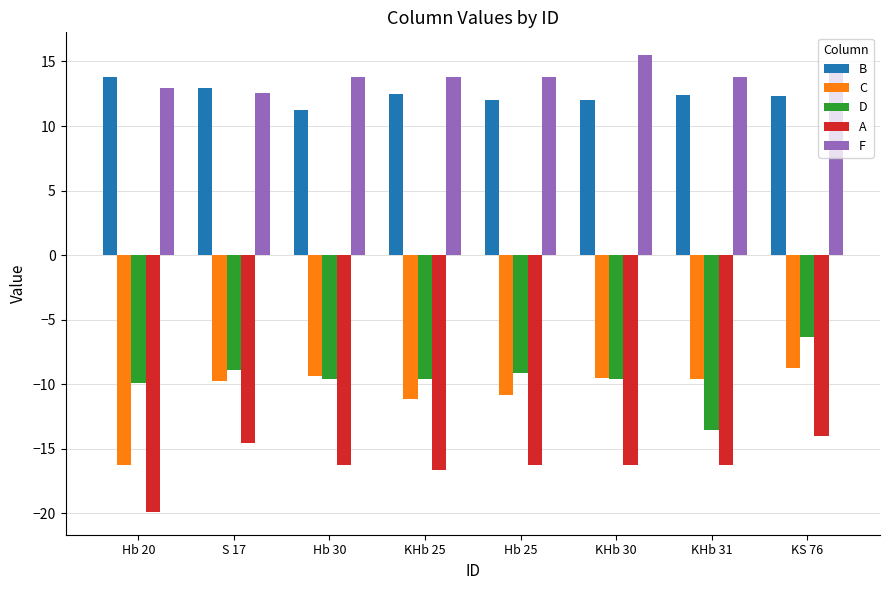

At which label does D reach its peak?

KS 76